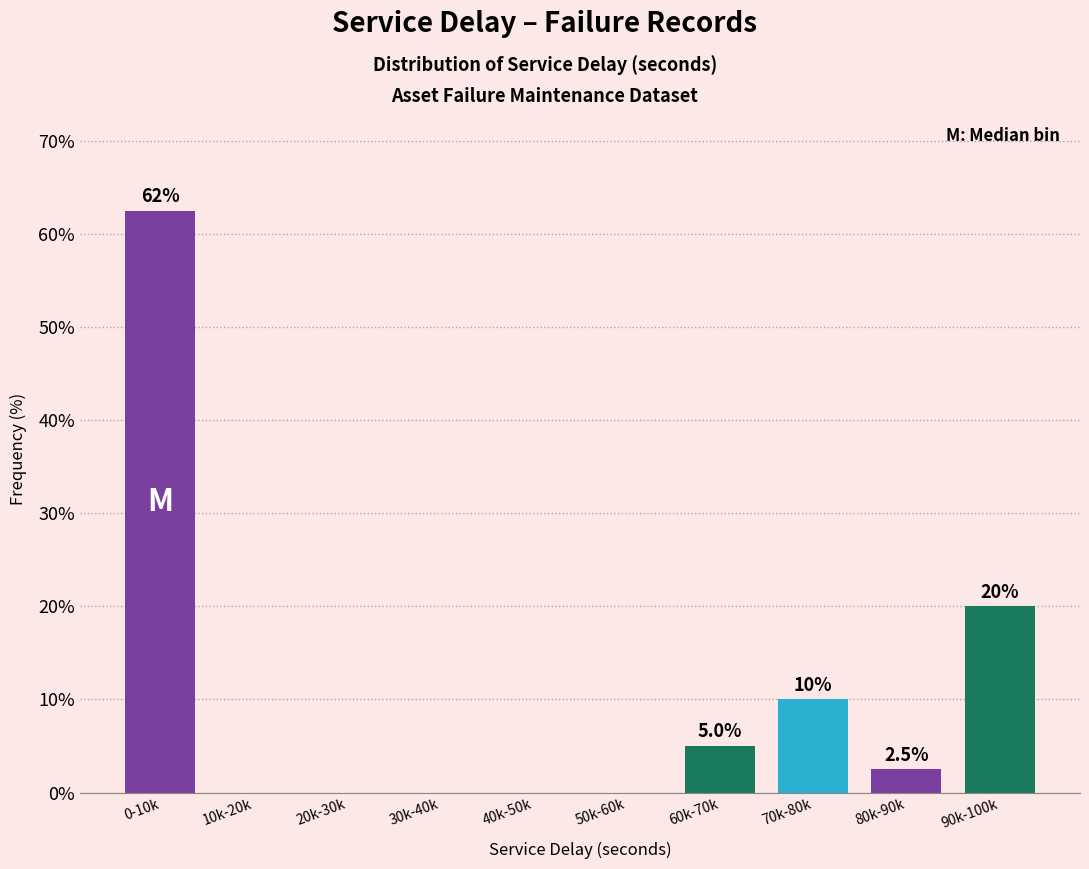

Reading right to left, extract all data points from this chart.

90k-100k=20.0	80k-90k=2.5	70k-80k=10.0	60k-70k=5.0	50k-60k=0.0	40k-50k=0.0	30k-40k=0.0	20k-30k=0.0	10k-20k=0.0	0-10k=62.5